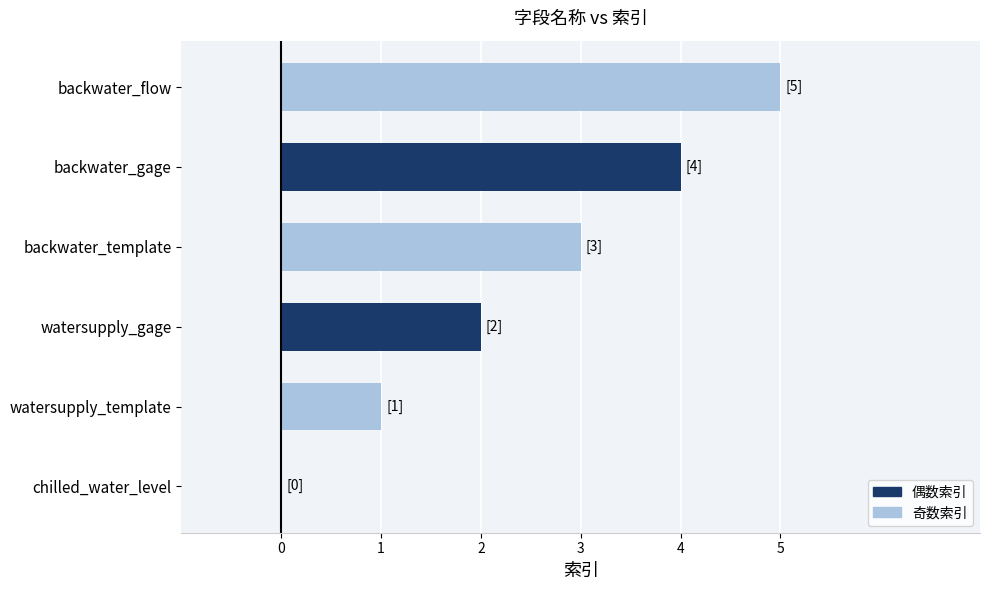

At which category does the chart reach its peak across all series?

backwater_flow